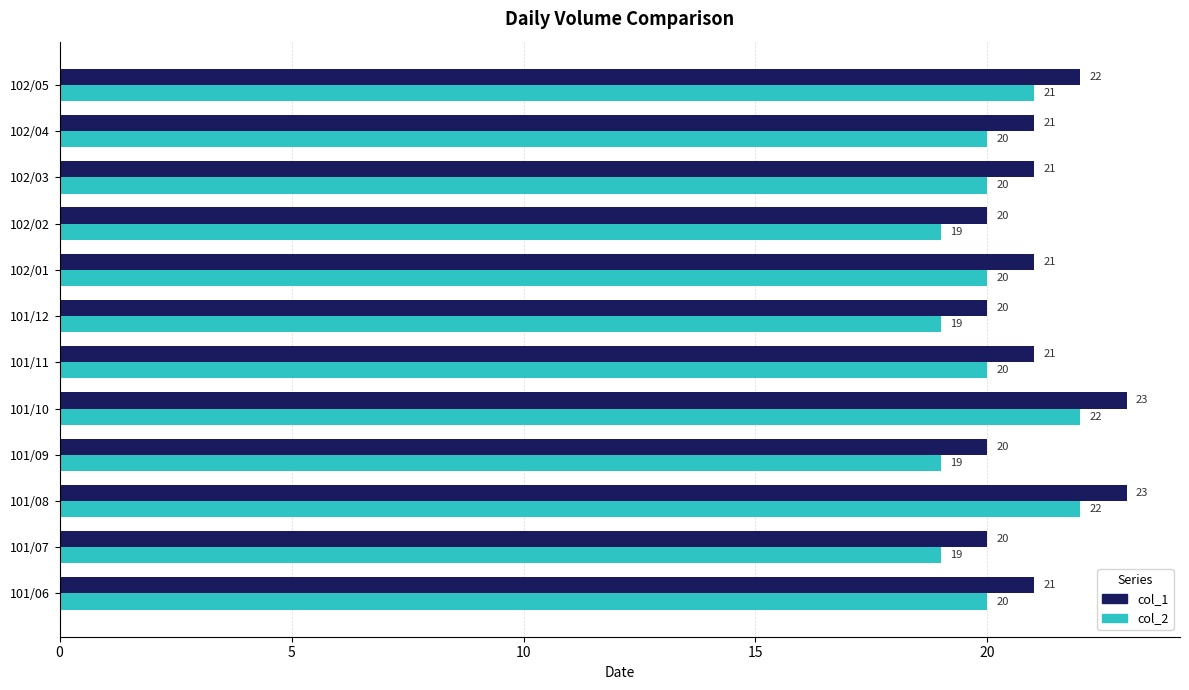

What is the smallest value displayed?

19